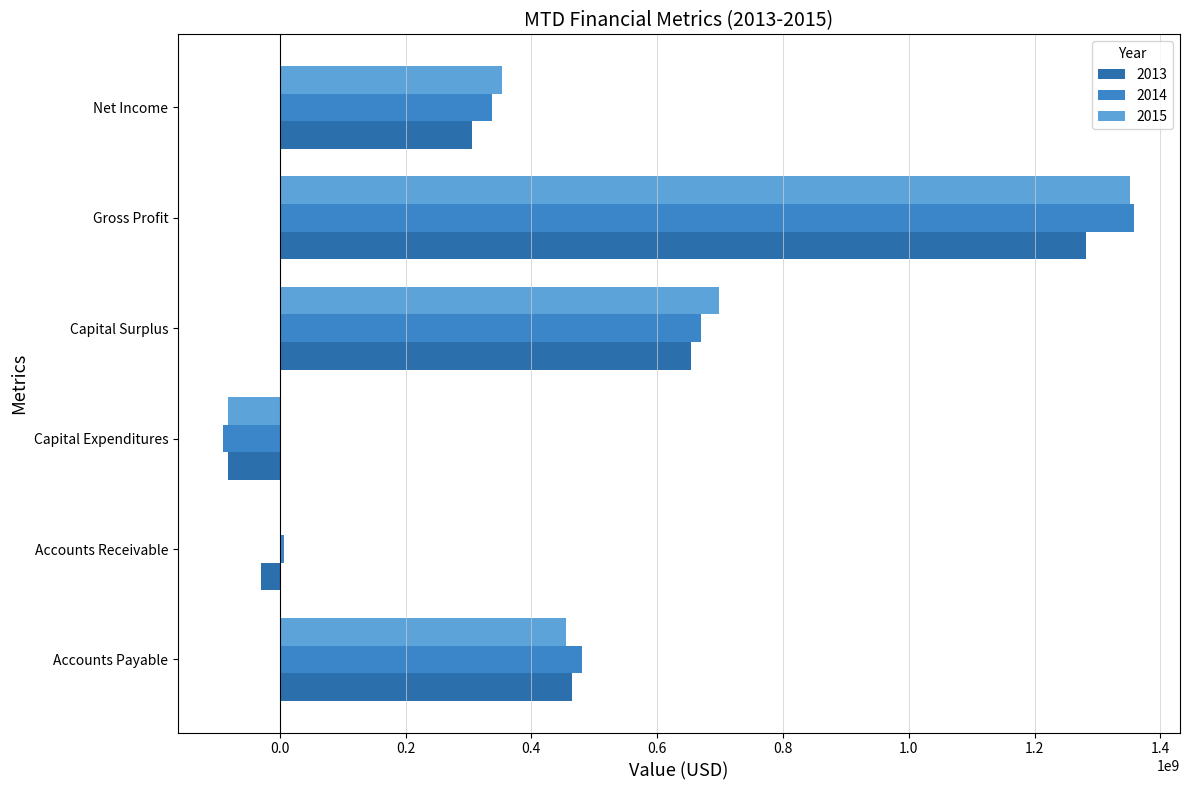

What are all the series names shown in the legend?

2013, 2014, 2015